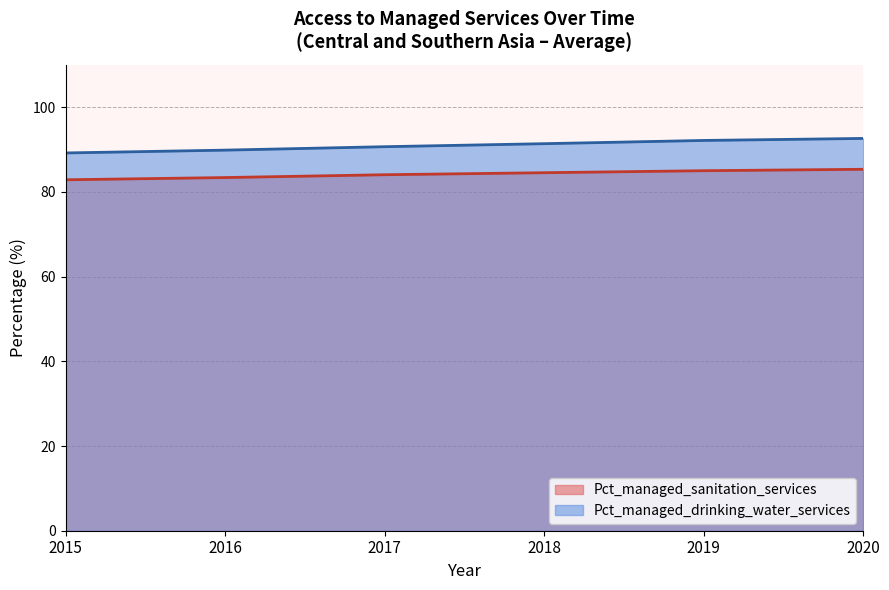

What value does the Pct_managed_sanitation_services series have at 2017?

84.0